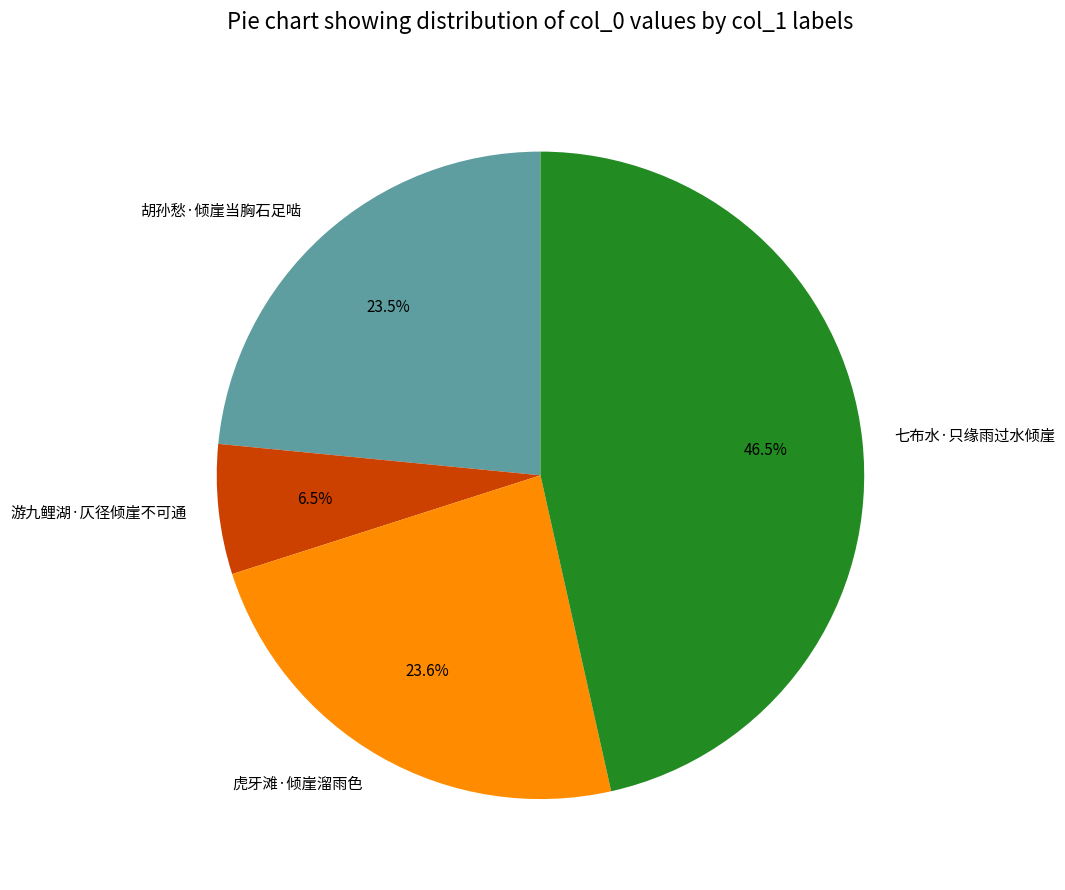

True or false: 胡孙愁·倾崖当胸石足啮 accounts for 31% of the total.

False